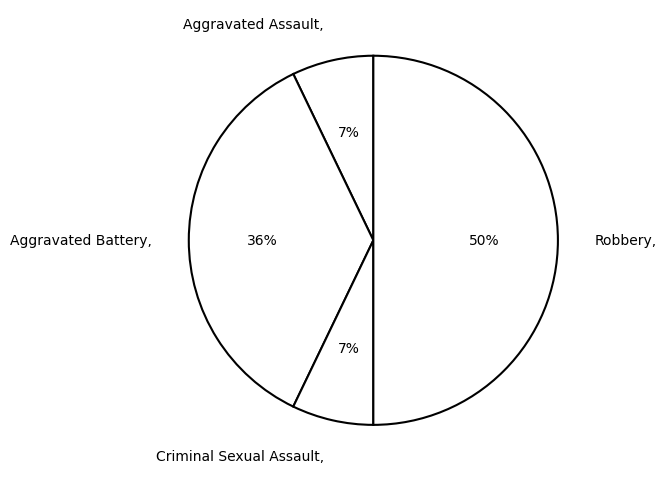

What percentage is the Criminal Sexual Assault slice, to the nearest percent?

7%